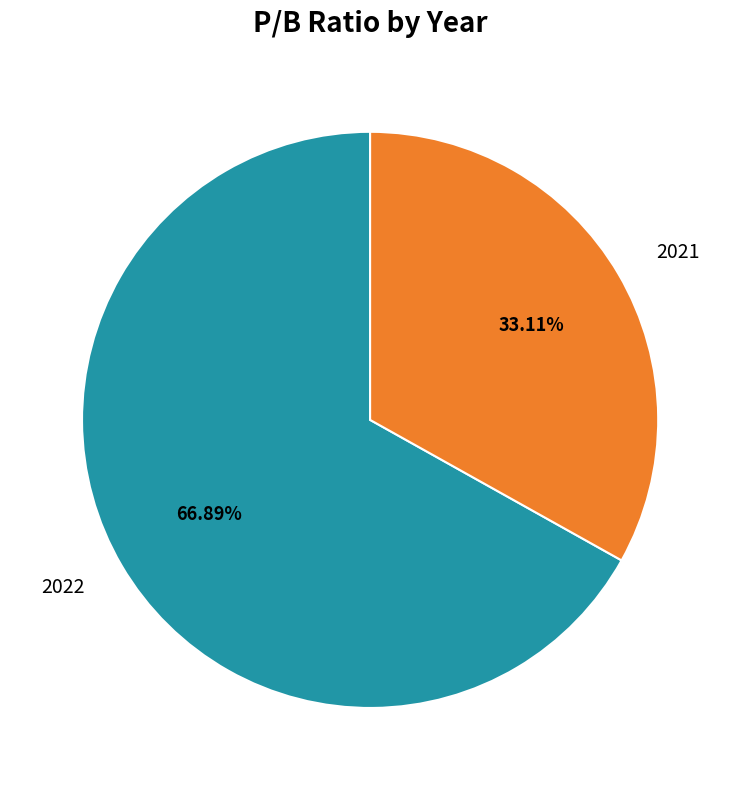

Rank the categories by value from highest to lowest.

2022, 2021